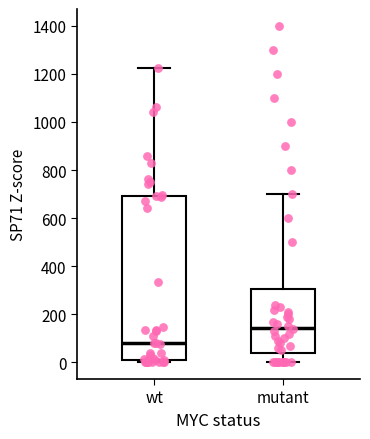

Reading left to right, read every box against the y-axis: the position of its median line, the range the box covers, and the ends of its whiskers. The values are not printed on the chart, so give them approximately, as read against the axis.

wt: median 80, box 0 to 700, whiskers 0 (just below the box's lower edge) to 1220
mutant: median 140, box 40 to 300, whiskers 0 to 700